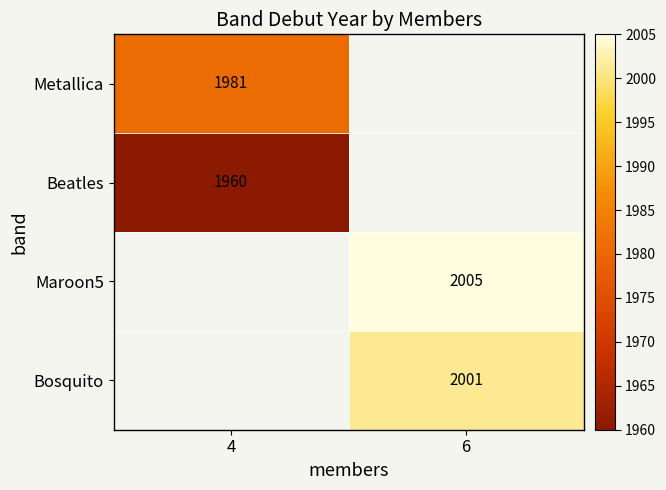

Is the value of Metallica at 4 greater than the value of Bosquito at 6?

No